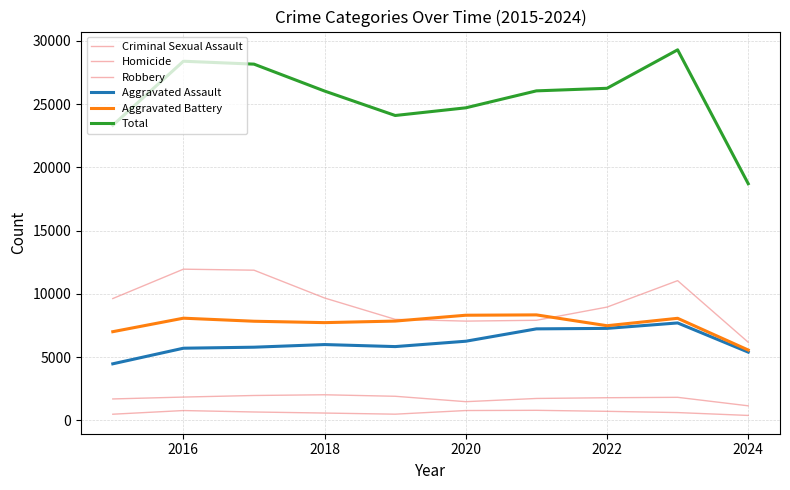

How many categories are shown in the chart?

10